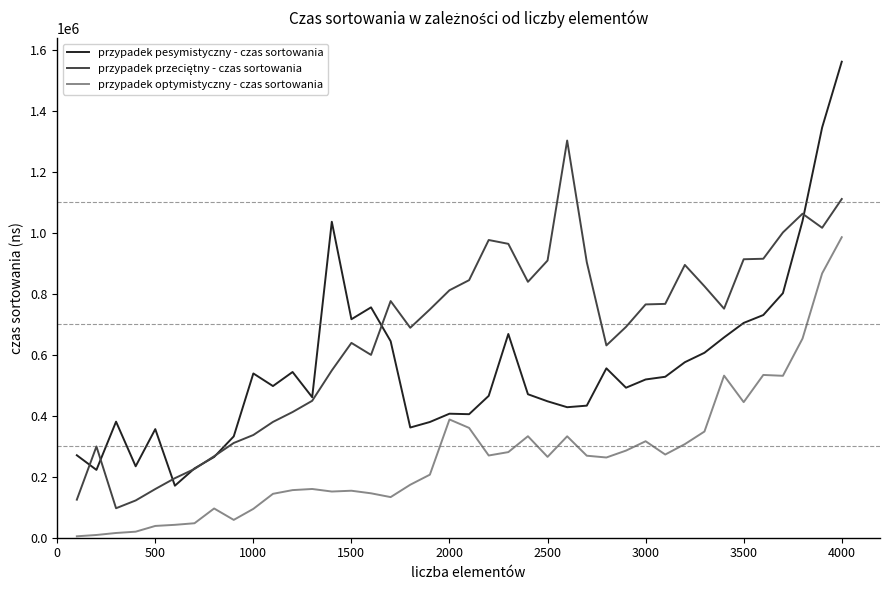

Which series has the largest range (max minus min)?

przypadek pesymistyczny - czas sortowania